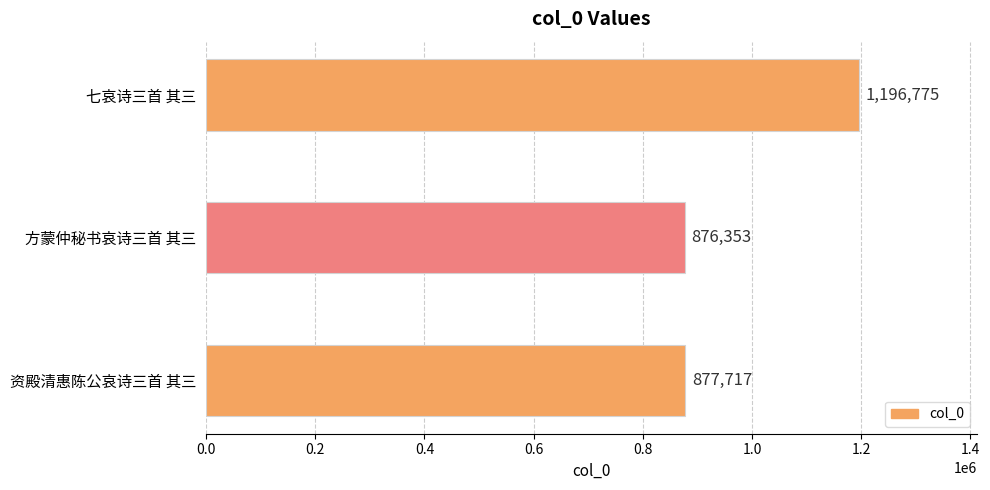

Reading bottom to top, transcribe all the data shown in this chart.

877717	876353	1196775